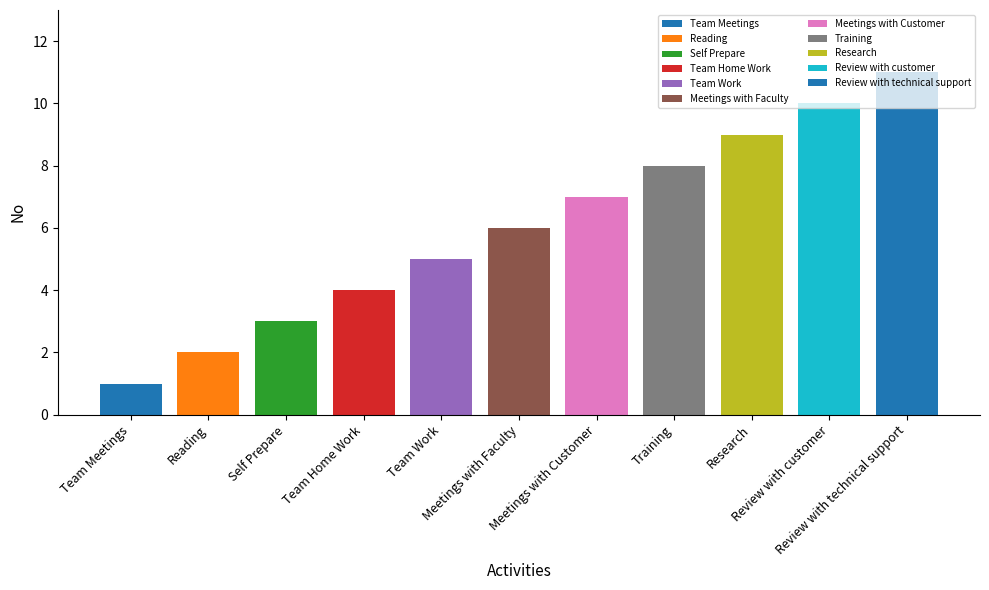

The value at Reading is 2. True or false?

True